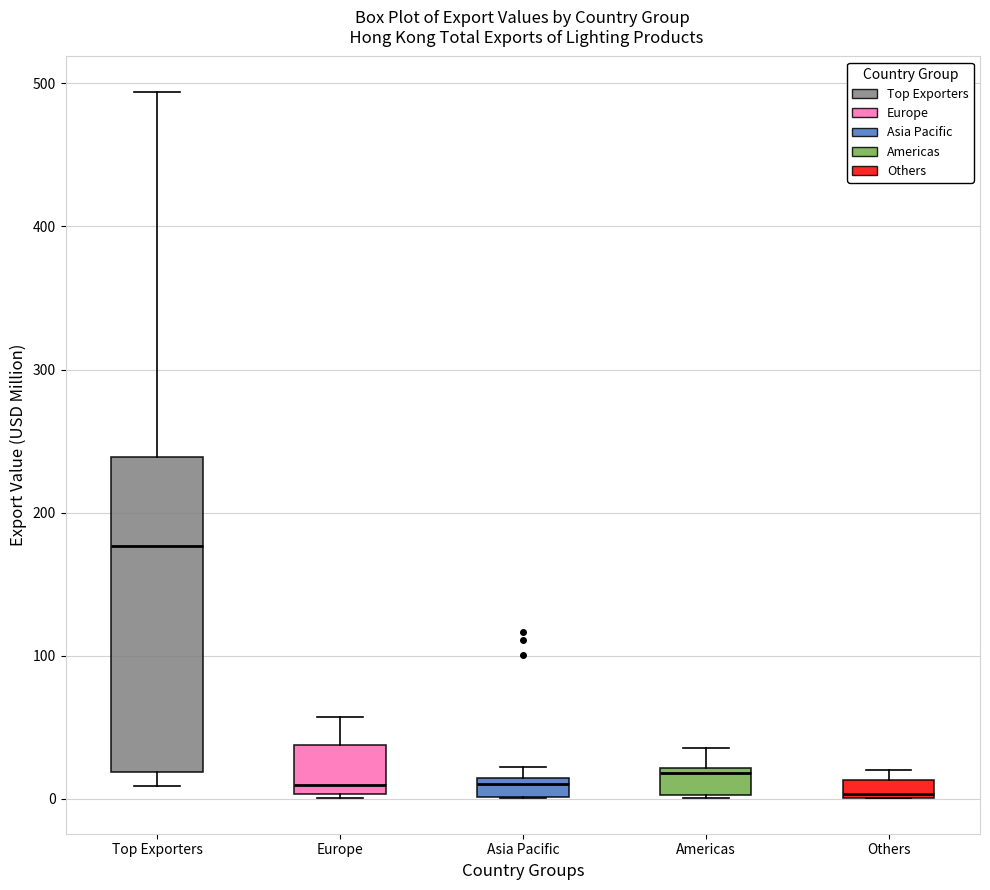

Comparing the boxes themselves (not the whiskers), which one is the tallest?

Top Exporters